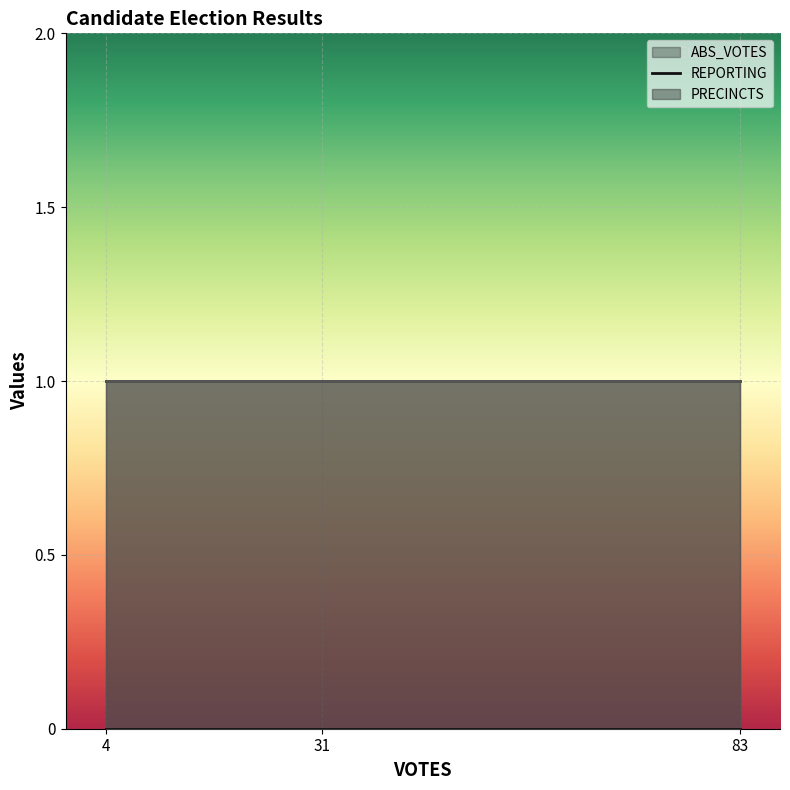

At how many categories does at least one series exceed 0?

3